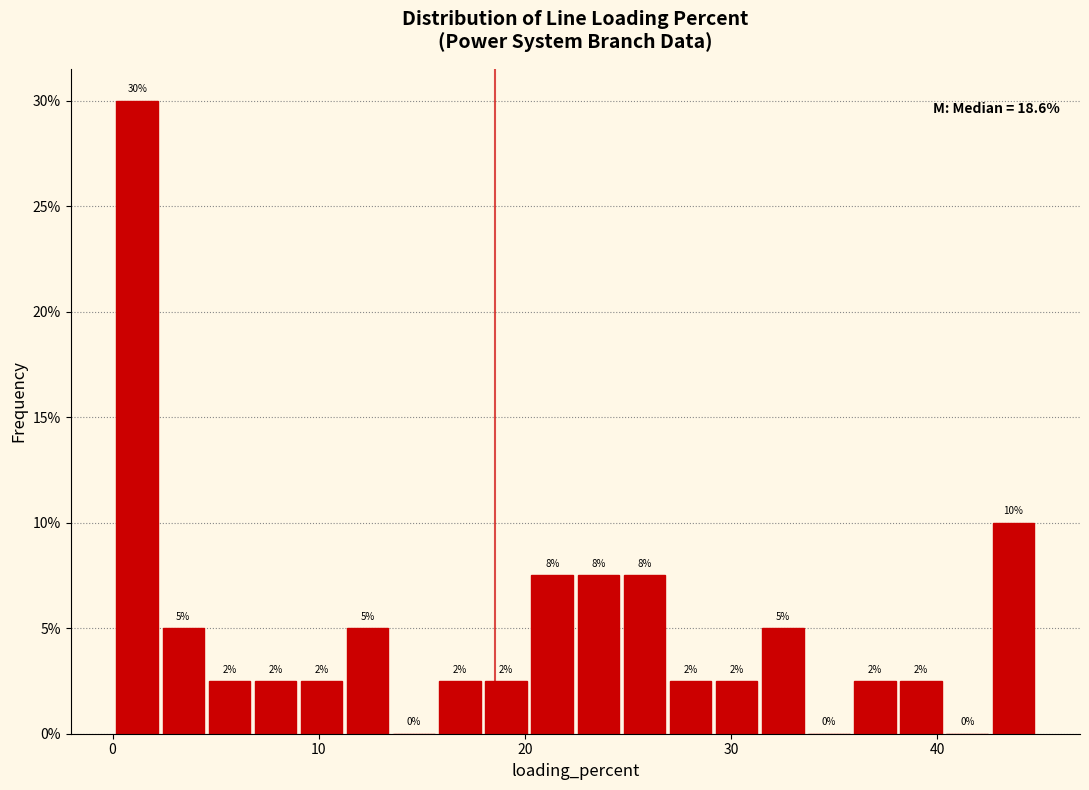

Around what value on the x-axis is the tallest bar? Give the approximate position of its centre, as read against the axis.

1